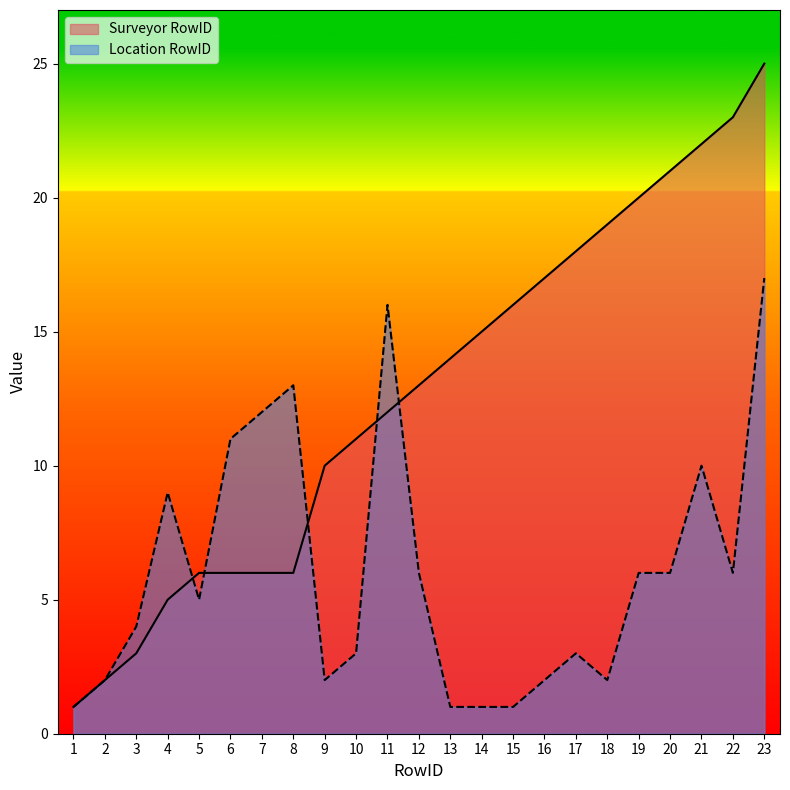

Which has a higher value, 16 or 4?

16